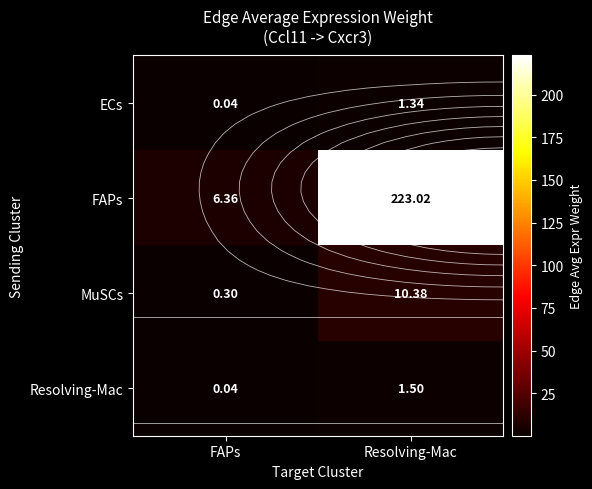

What is the greatest value displayed?

223.0